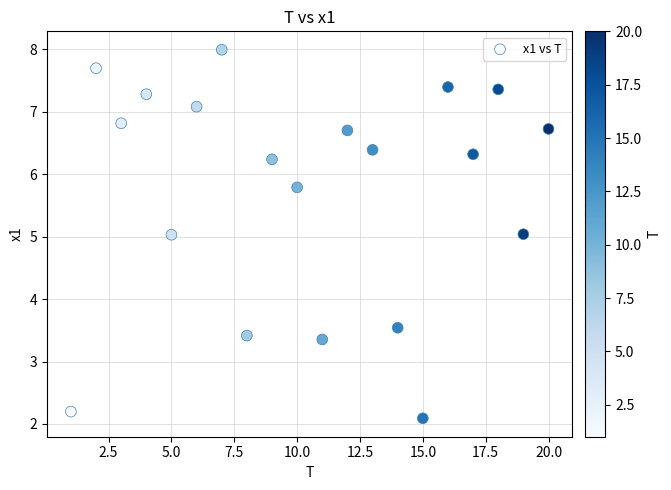

What is the range of Y values (max minus min)?

5.9